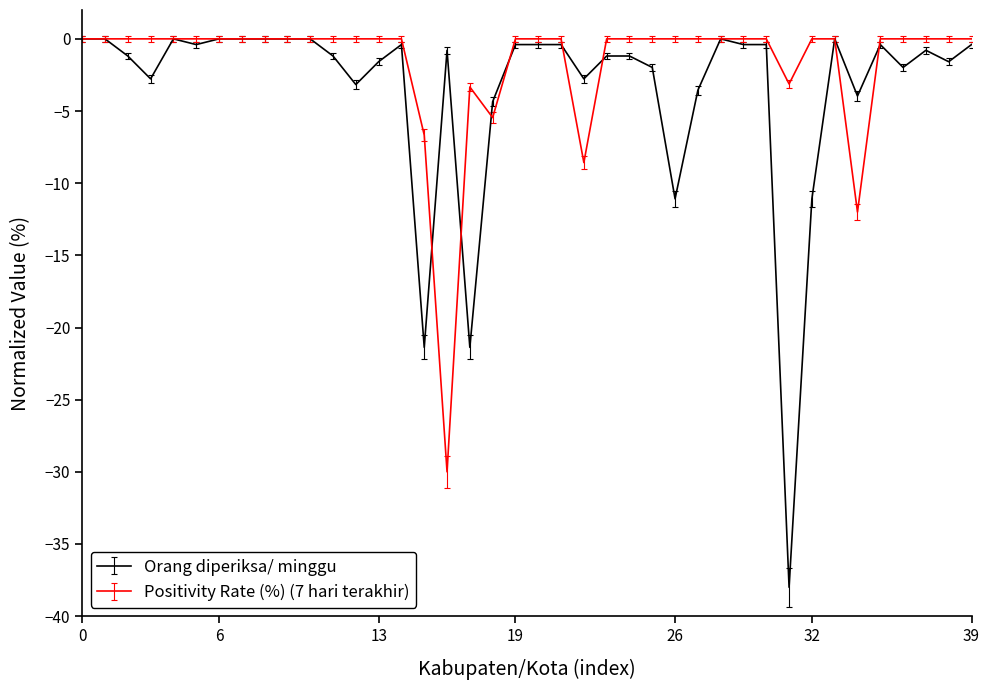

What is the difference between the maximum and minimum values in the Orang diperiksa/ minggu series?

38.0